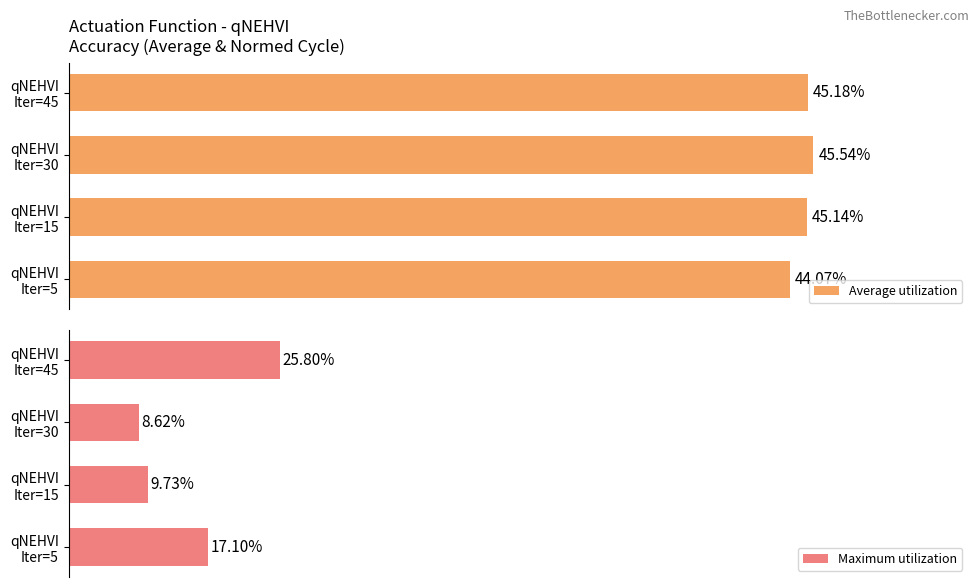

What is the difference between the Maximum utilization values at 3 and 2?

17.2